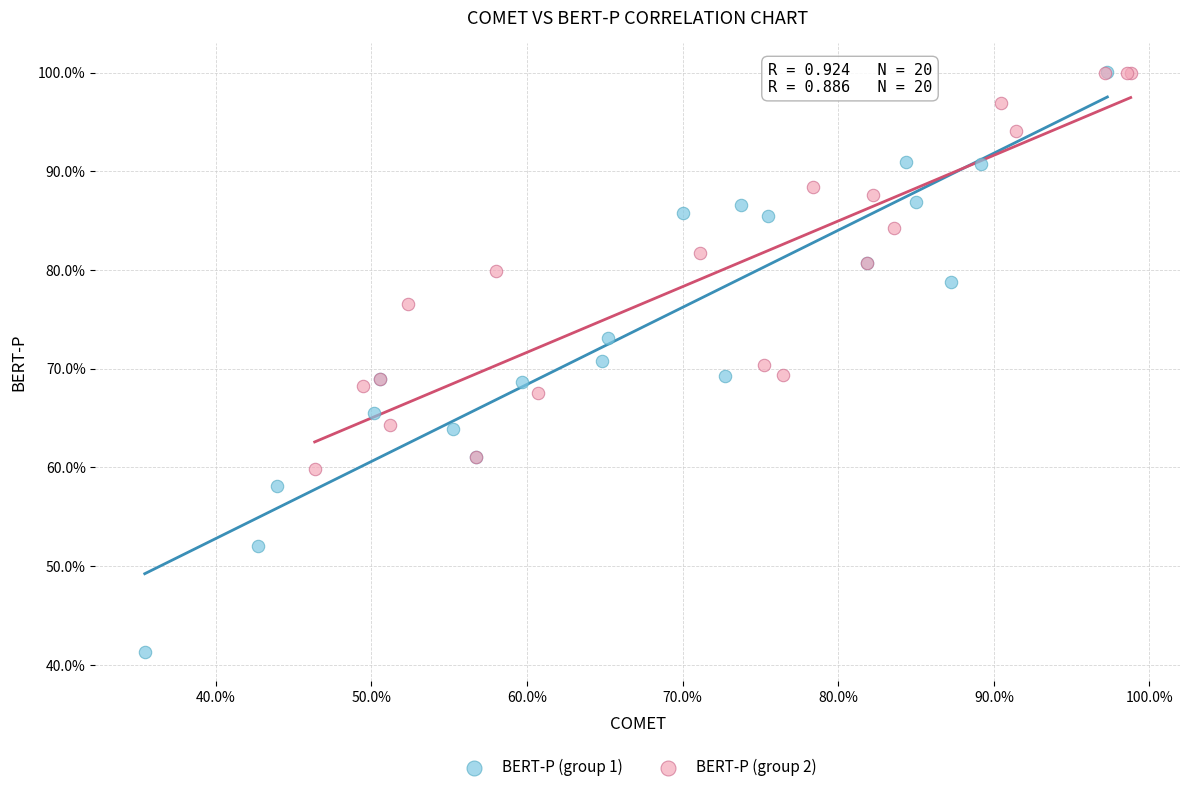

Which series reaches the minimum Y coordinate?

BERT-P (group 1)